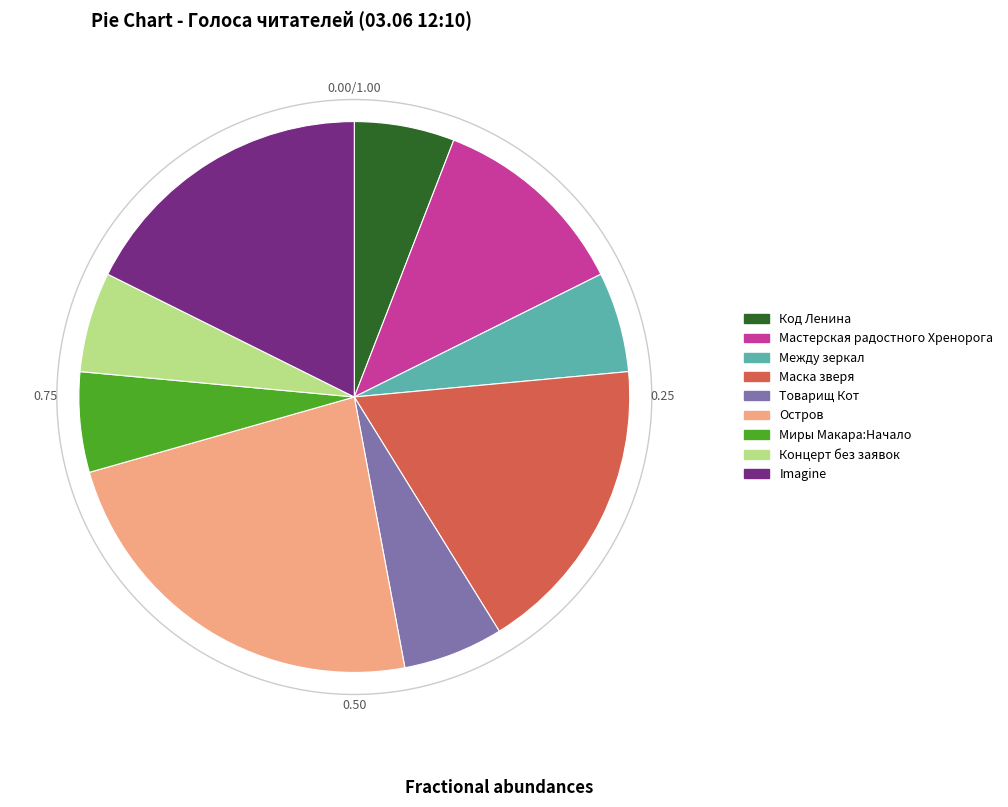

Which slice is the largest?

Остров